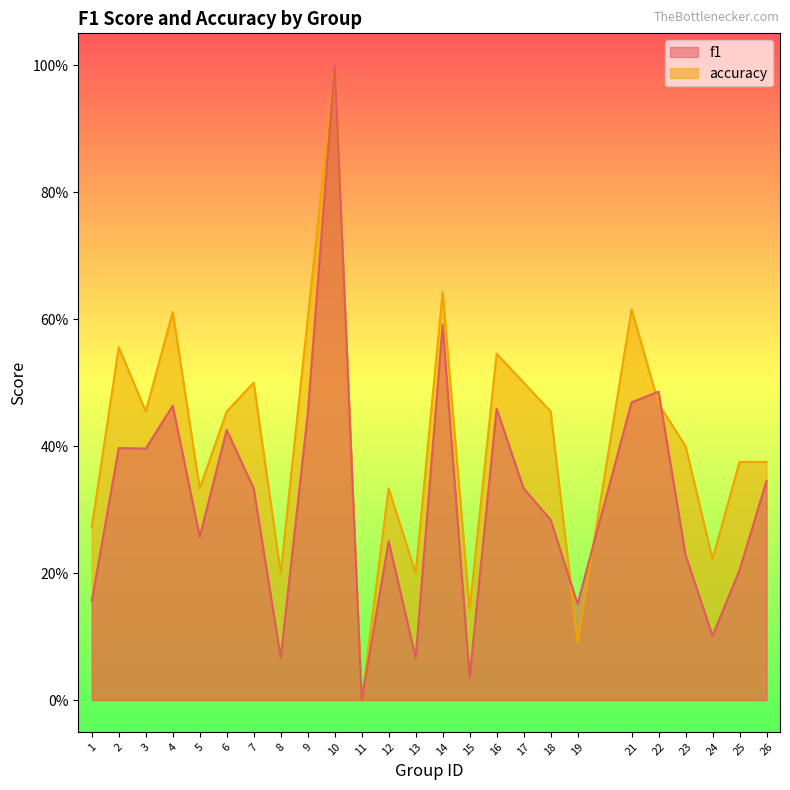

Which category has the highest value in the f1 series?

10